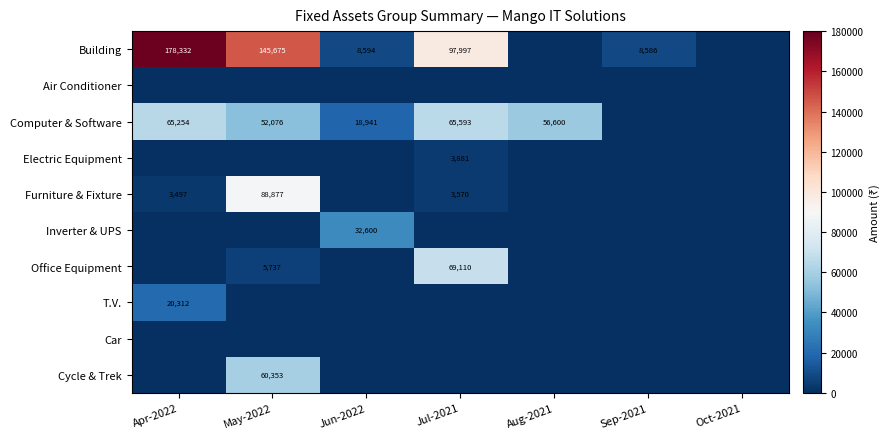

At how many categories does at least one series exceed 126732?

2